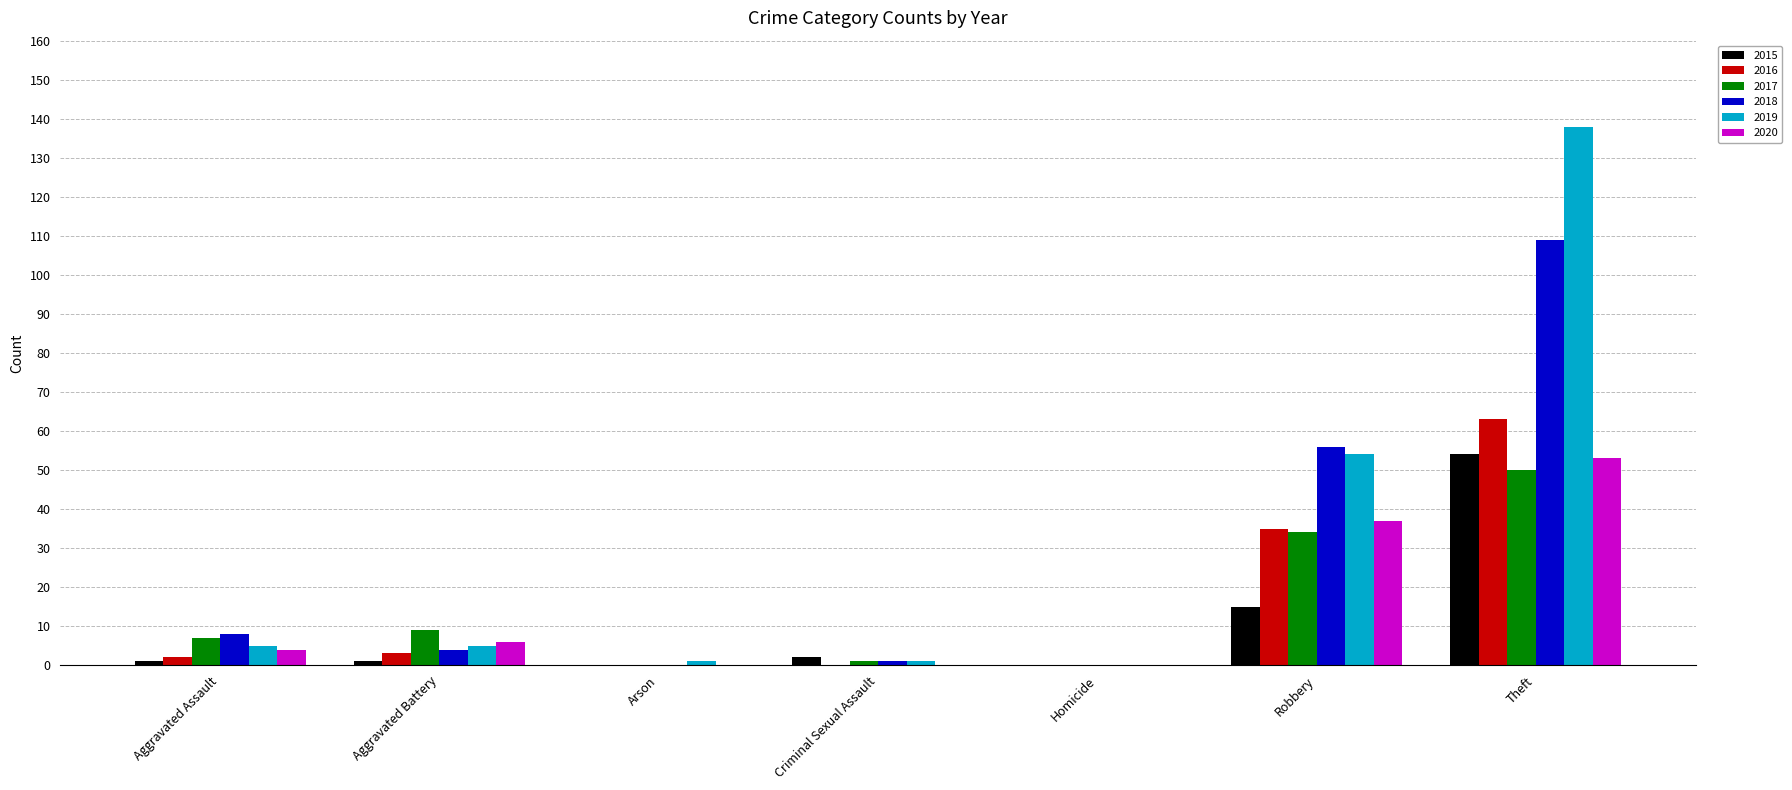

Where is 2015 nearest to the value 27?

Robbery